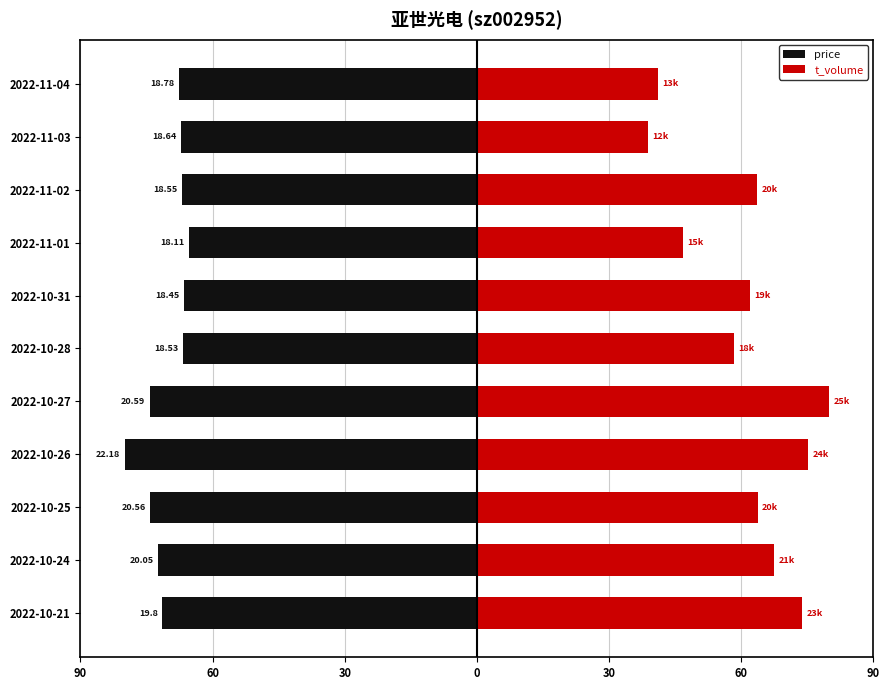

What are all the series names shown in the legend?

price, t_volume